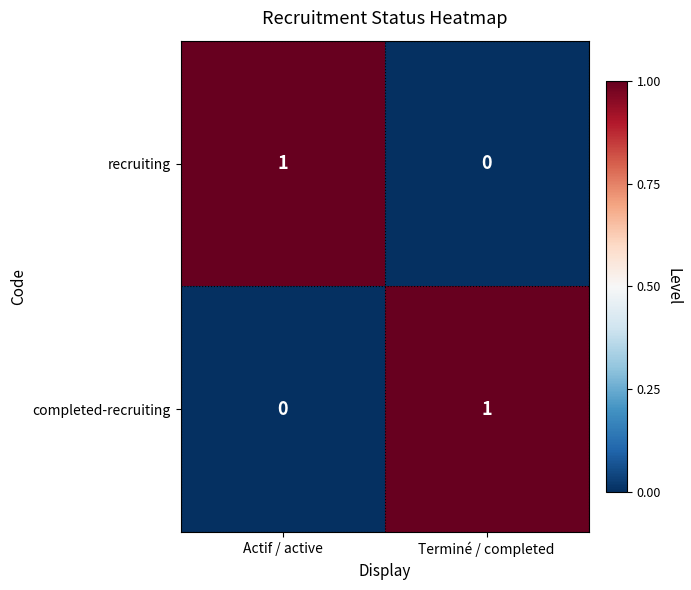

Where is recruiting nearest to the value 0?

Terminé / completed